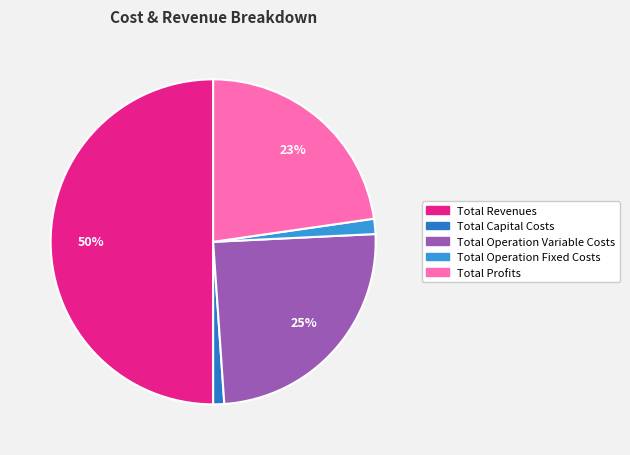

True or false: Total Operation Variable Costs accounts for 25% of the total.

True